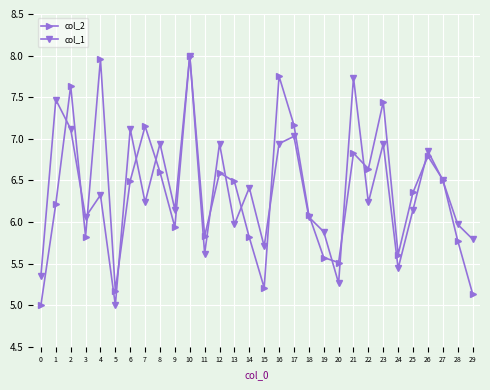

True or false: col_1 has more than 0 interior local peaks.

True